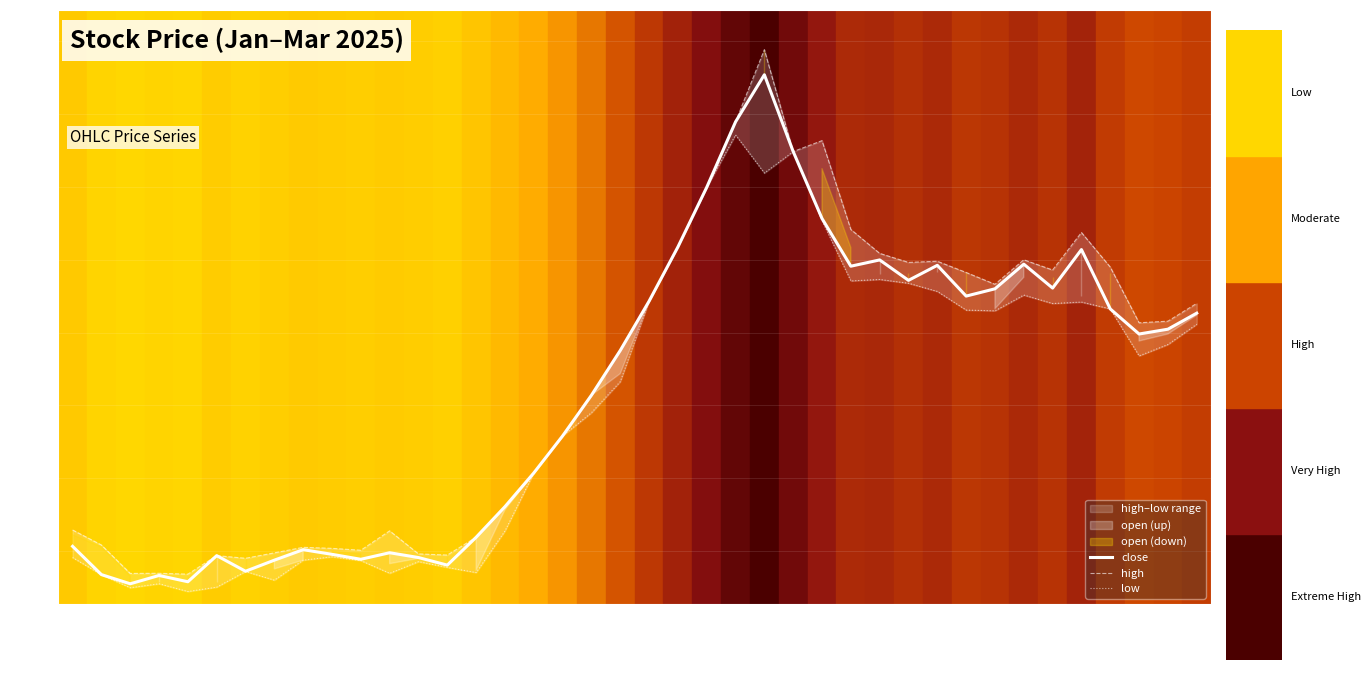

True or false: close has a value of 11.9 at 2025-01-09.

False